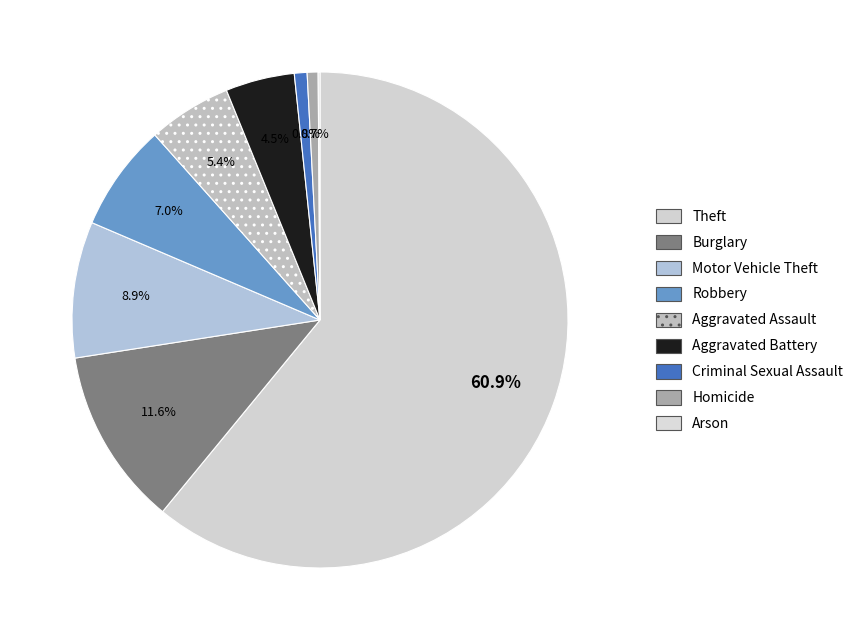

What is the ratio of the value at Motor Vehicle Theft to the value at Aggravated Battery?

2.0